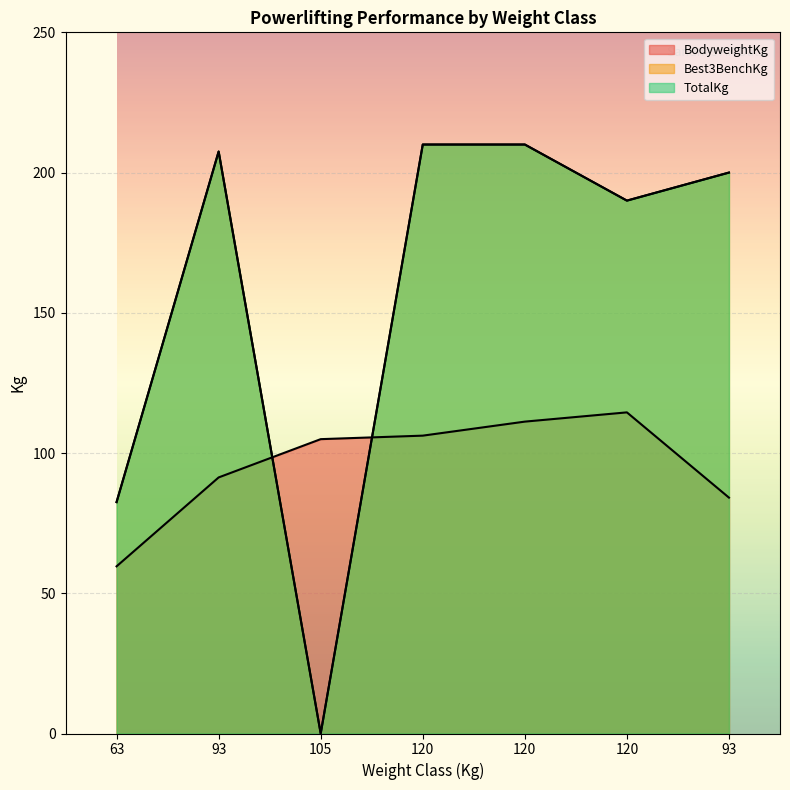

At which label does Best3BenchKg first exceed 200?

93